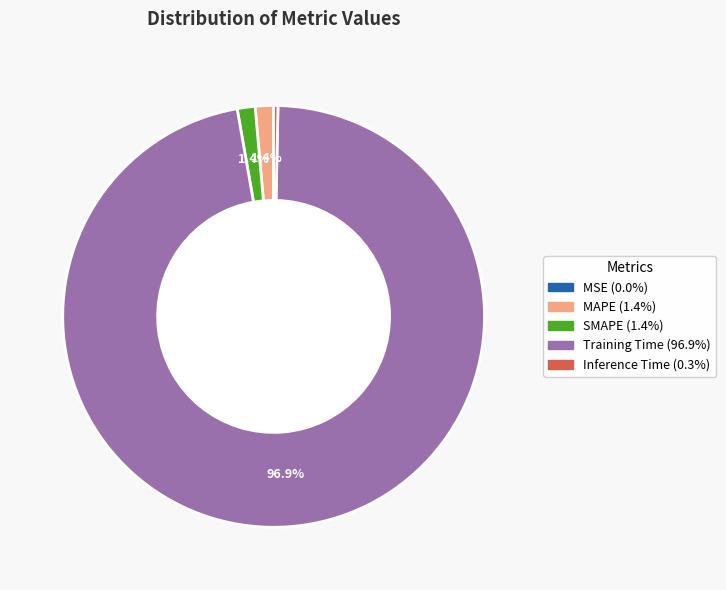

To the nearest percent, what is the difference between the largest and smallest slice percentages?

97%